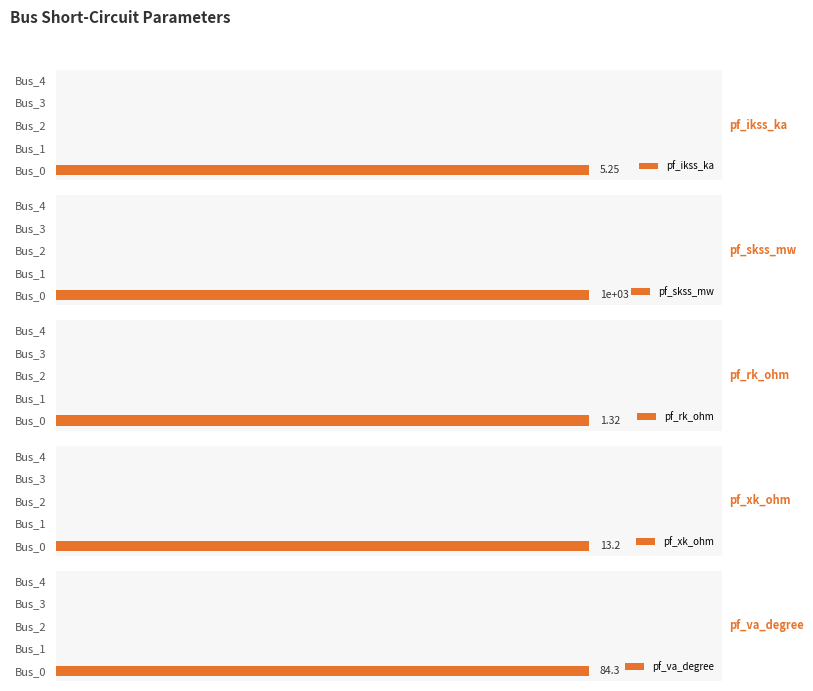

The value of pf_va_degree at Bus_4 is -54.0. True or false?

False